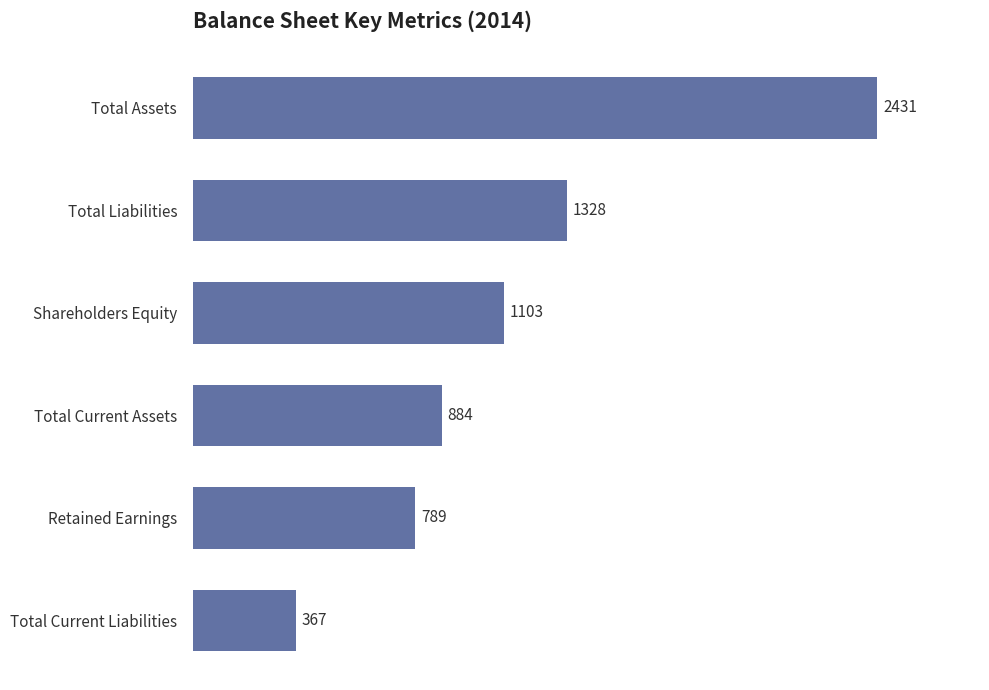

What value does the data have at Shareholders Equity, to the nearest 100?

1100